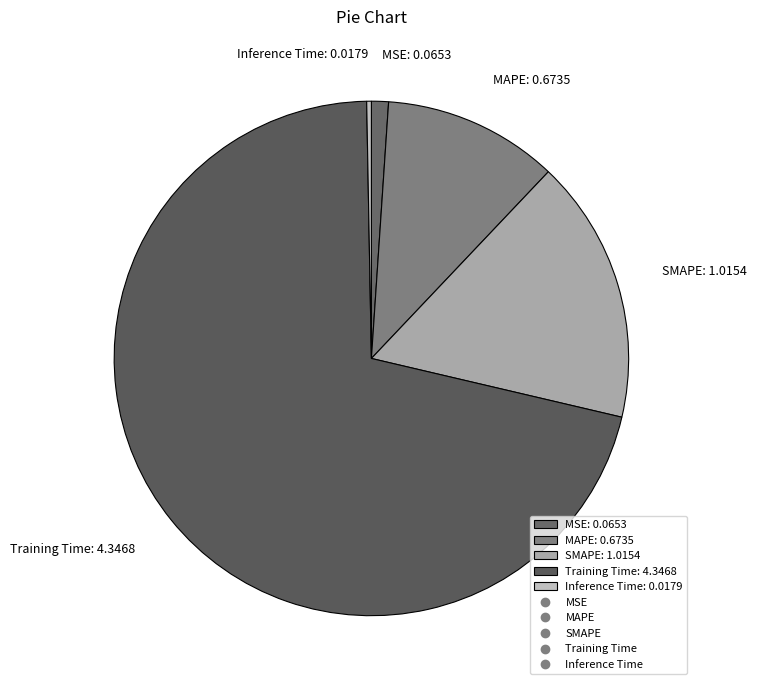

Between Inference Time: 0.0179 and Training Time: 4.3468, which is larger?

Training Time: 4.3468